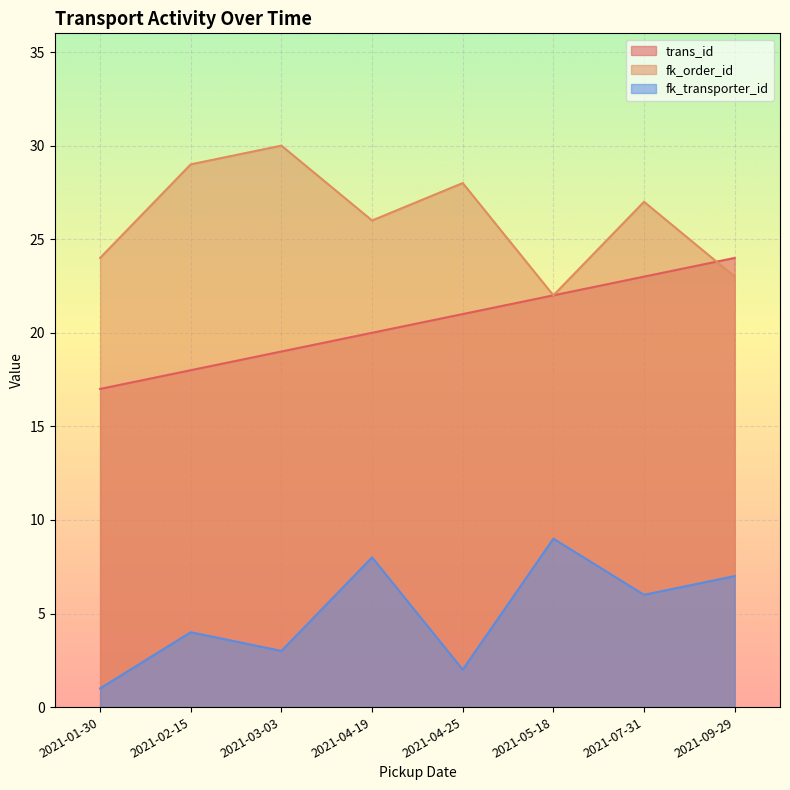

Between 2021-07-31 and 2021-09-29, which is larger?

2021-09-29